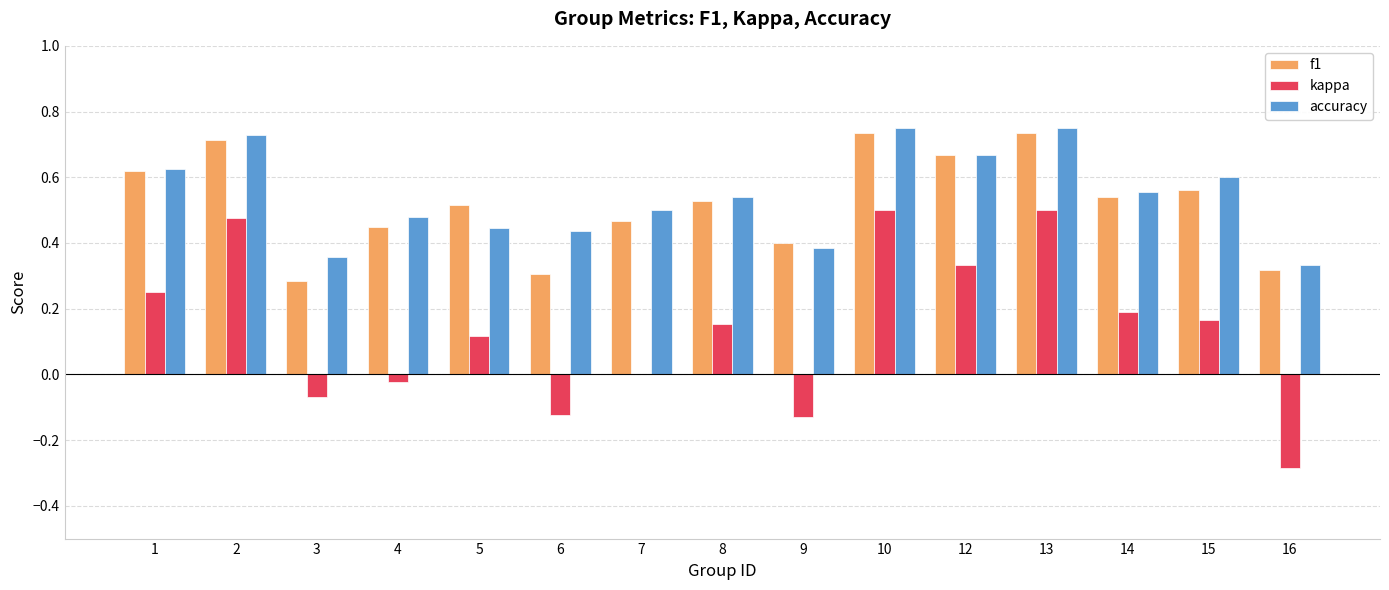

Between 4 and 8, which series saw the biggest shift?

kappa